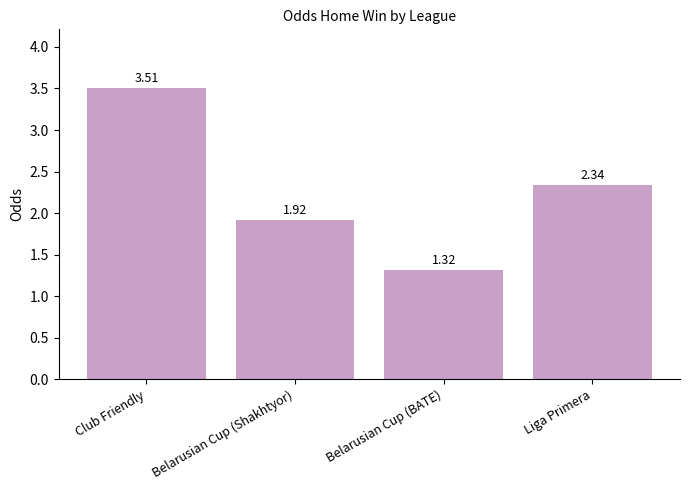

Rank the categories by value from highest to lowest.

Club Friendly, Liga Primera, Belarusian Cup (Shakhtyor), Belarusian Cup (BATE)